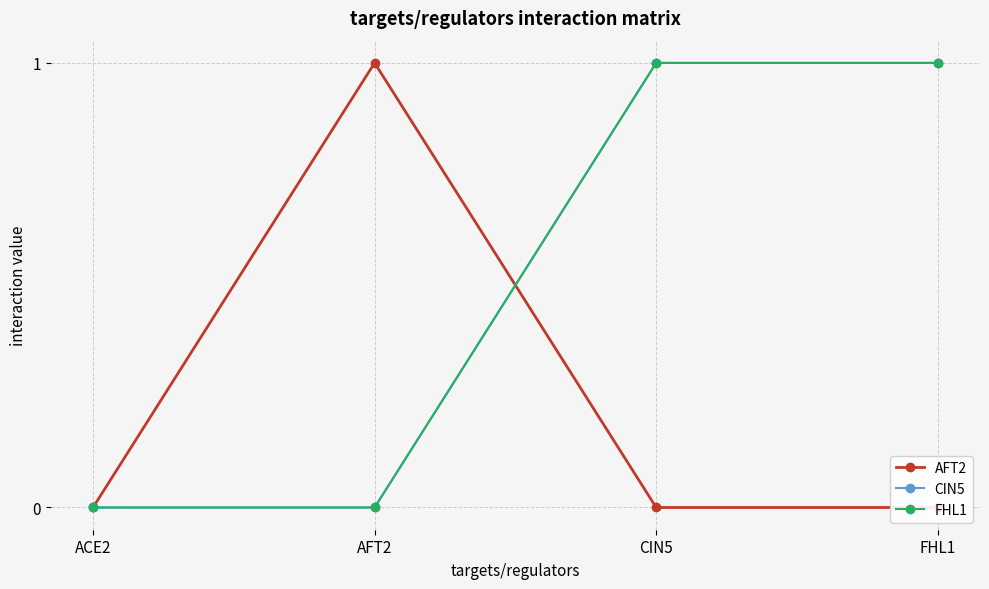

What is the spread (max minus min) of values at CIN5?

1